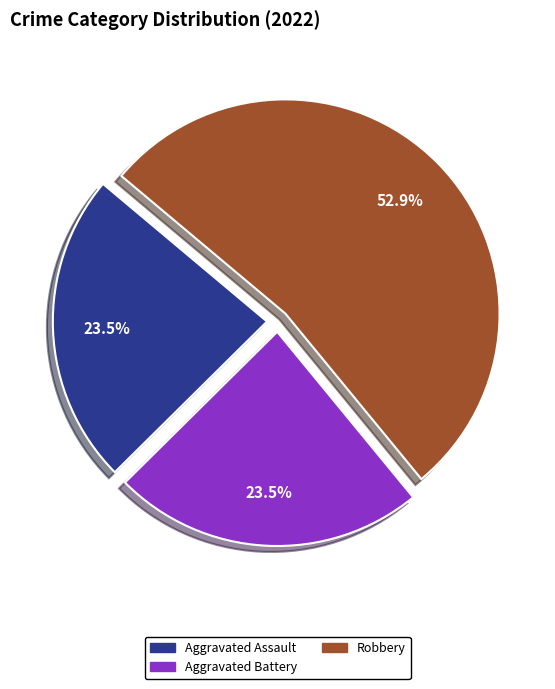

Is there any slice that represents more than half of the pie?

Yes